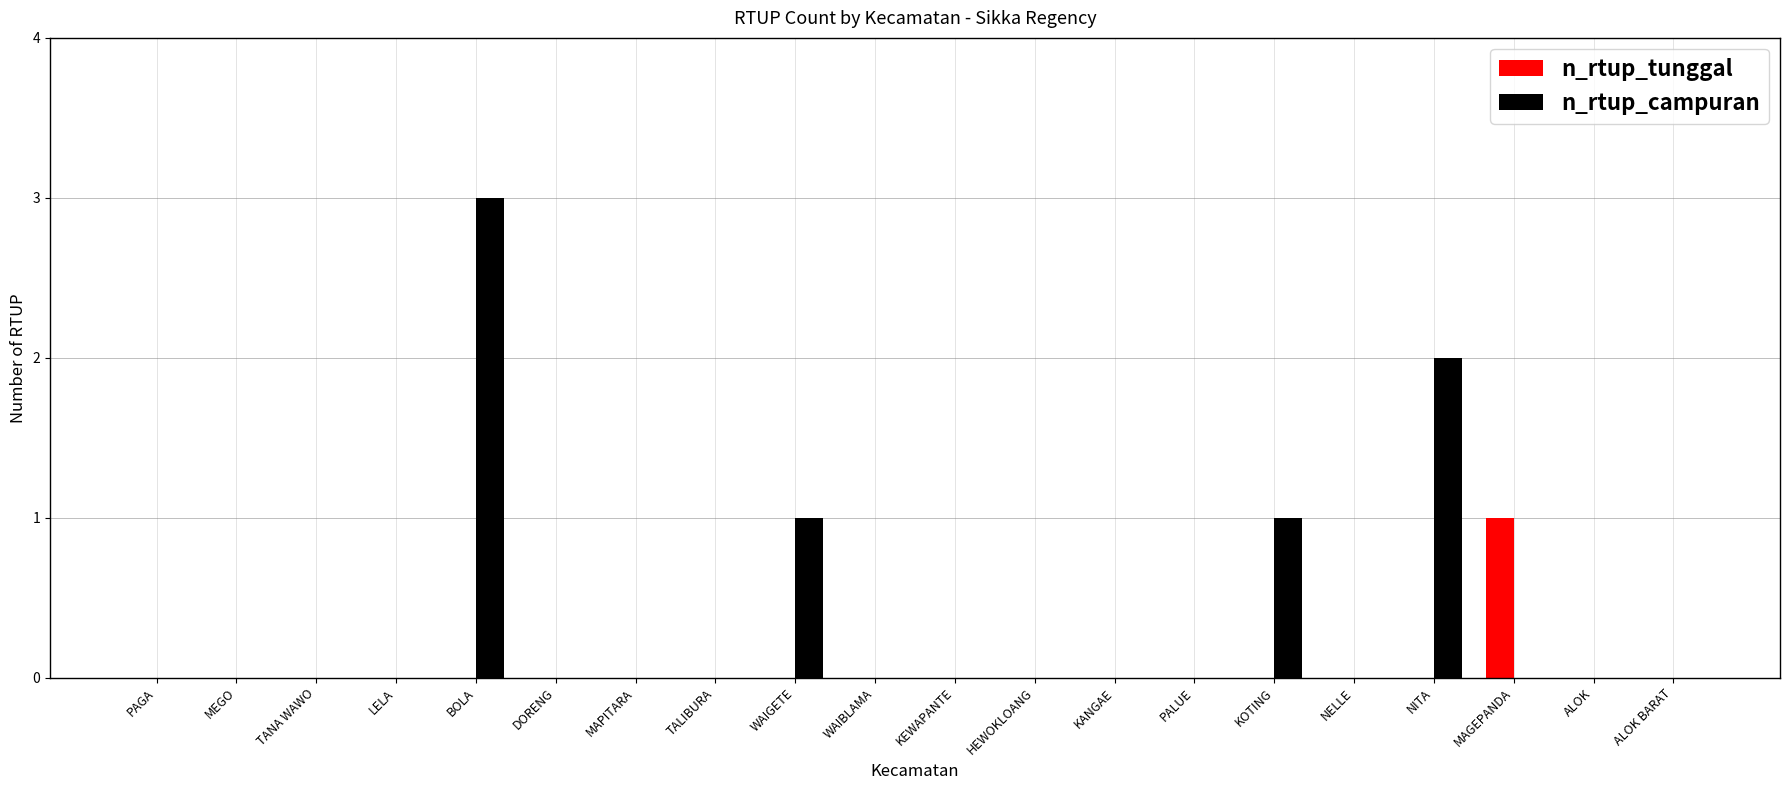

What is the highest value of the n_rtup_campuran series?

3